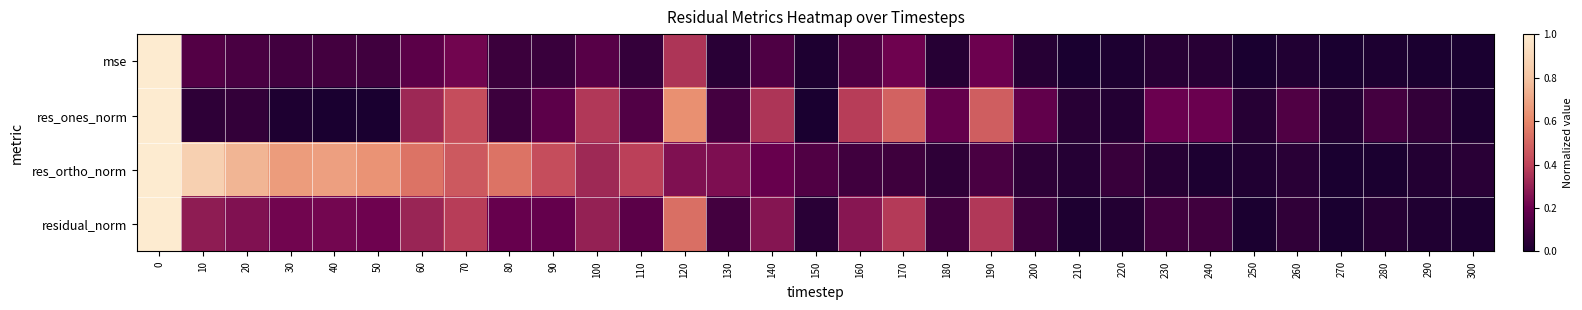

Rank the series by their maximum value, from highest to lowest.

mse, res_ones_norm, residual_norm, res_ortho_norm